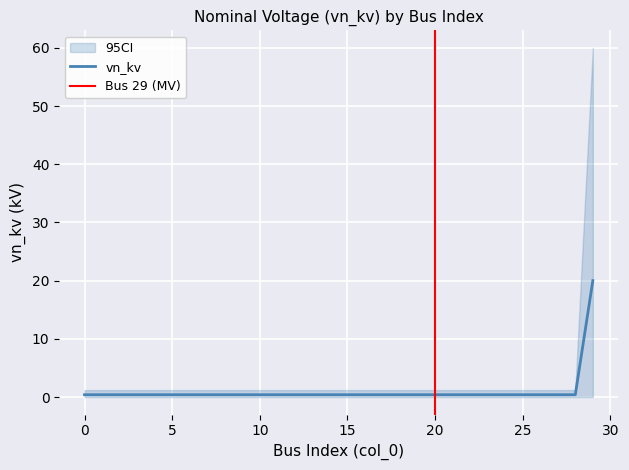

Reading right to left, what are all the values shown in this chart?

29=20.0	28=0.4	27=0.4	26=0.4	25=0.4	24=0.4	23=0.4	22=0.4	21=0.4	20=0.4	19=0.4	18=0.4	17=0.4	16=0.4	15=0.4	14=0.4	13=0.4	12=0.4	11=0.4	10=0.4	9=0.4	8=0.4	7=0.4	6=0.4	5=0.4	4=0.4	3=0.4	2=0.4	1=0.4	0=0.4